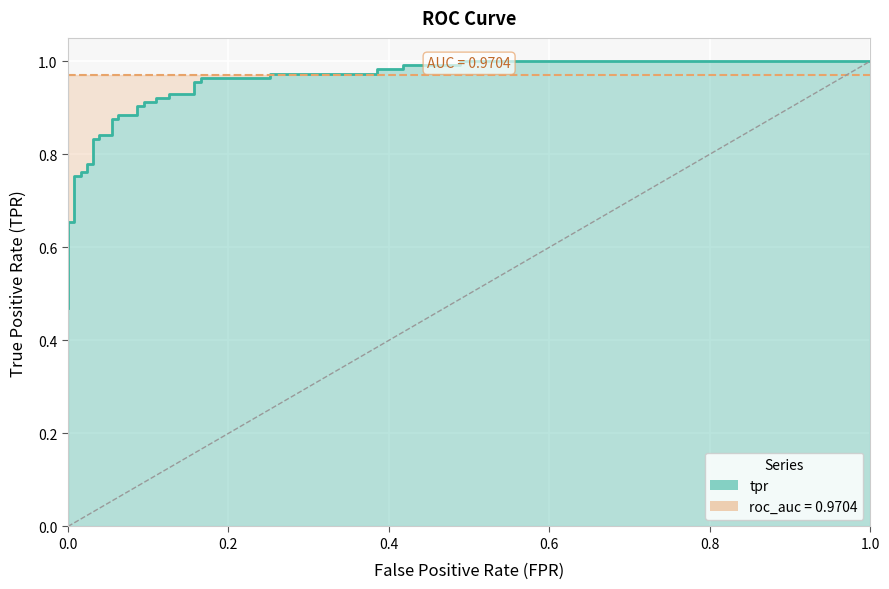

At which label is the value closest to 0?

fpr